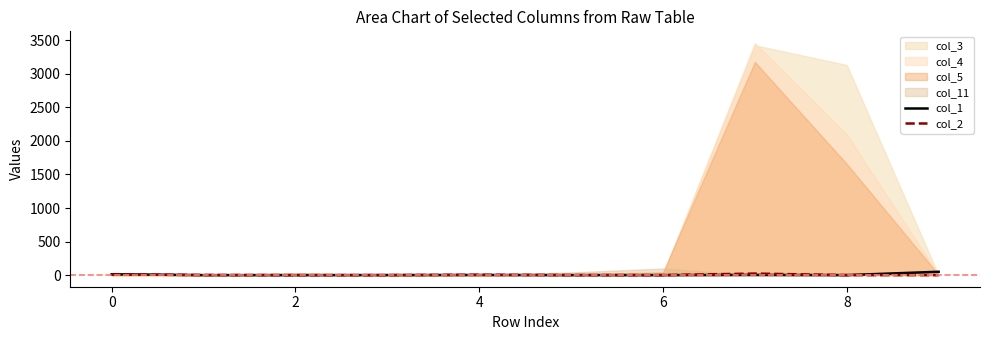

The value of col_2 at 8 is 0. True or false?

True